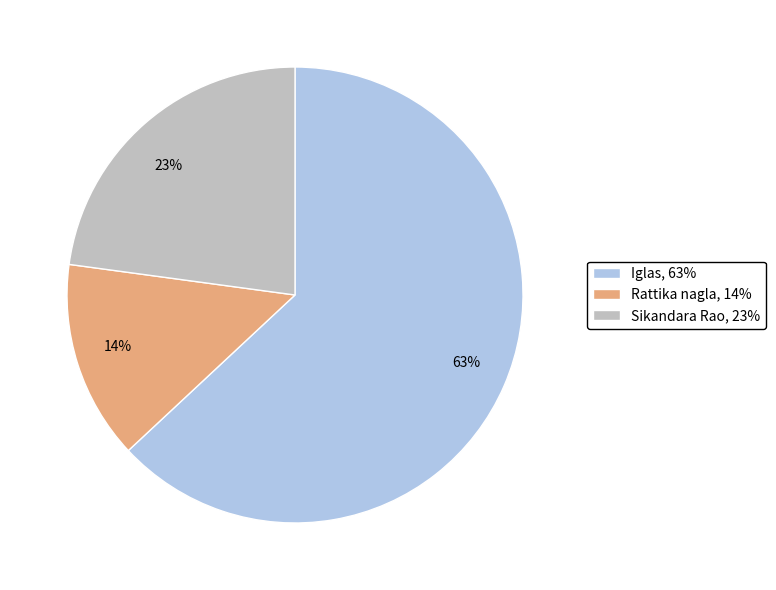

What percentage is the Sikandara Rao slice, to the nearest percent?

23%